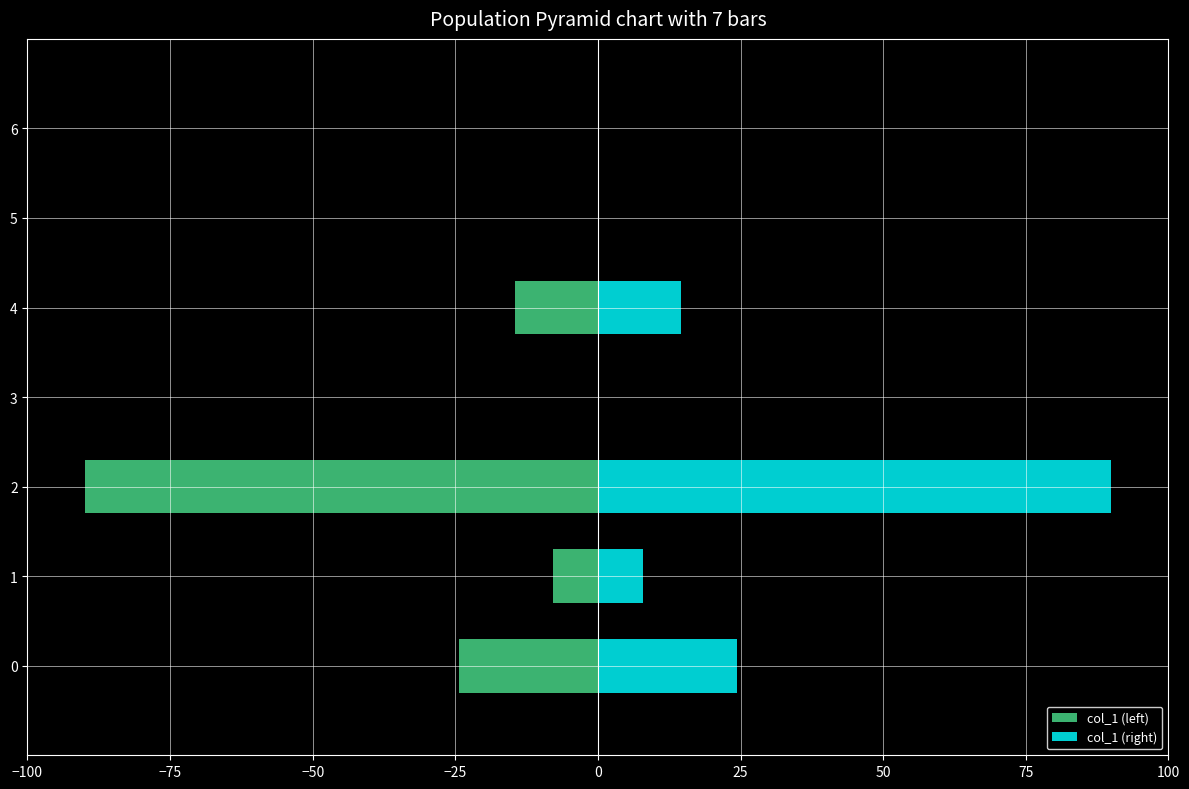

Are the bars grouped side by side (vs. stacked)?

Yes